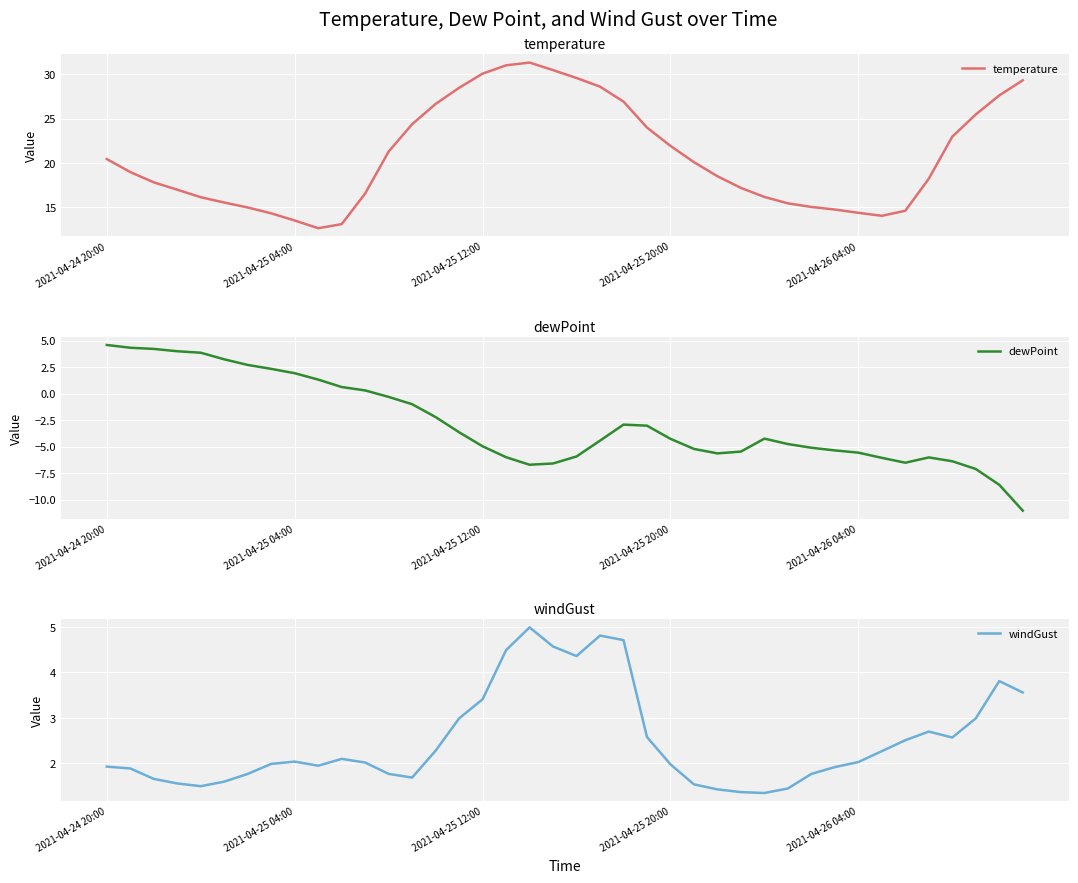

Reading right to left, what are all the values shown in this chart?

temperature: 29.3	27.6	25.5	23.0	18.2	14.6	14.0	14.4	14.7	15.0	15.4	16.1	17.2	18.5	20.1	21.9	24.0	26.9	28.6	29.6	30.5	31.3	31.0	30.1	28.5	26.7	24.4	21.3	16.5	13.1	12.6	13.5	14.3	15.0	15.5	16.1	17.0	17.8	19.0	20.4
dewPoint: -11.0	-8.6	-7.1	-6.4	-6.0	-6.5	-6.0	-5.6	-5.3	-5.1	-4.8	-4.2	-5.5	-5.6	-5.2	-4.3	-3.0	-2.9	-4.4	-5.9	-6.6	-6.7	-6.0	-5.0	-3.6	-2.2	-1.0	-0.3	0.3	0.6	1.3	1.9	2.3	2.7	3.2	3.9	4.0	4.2	4.3	4.6
windGust: 3.6	3.8	3.0	2.6	2.7	2.5	2.3	2.0	1.9	1.8	1.4	1.4	1.4	1.4	1.5	2.0	2.6	4.7	4.8	4.4	4.6	5.0	4.5	3.4	3.0	2.3	1.7	1.8	2.0	2.1	1.9	2.0	2.0	1.8	1.6	1.5	1.6	1.7	1.9	1.9